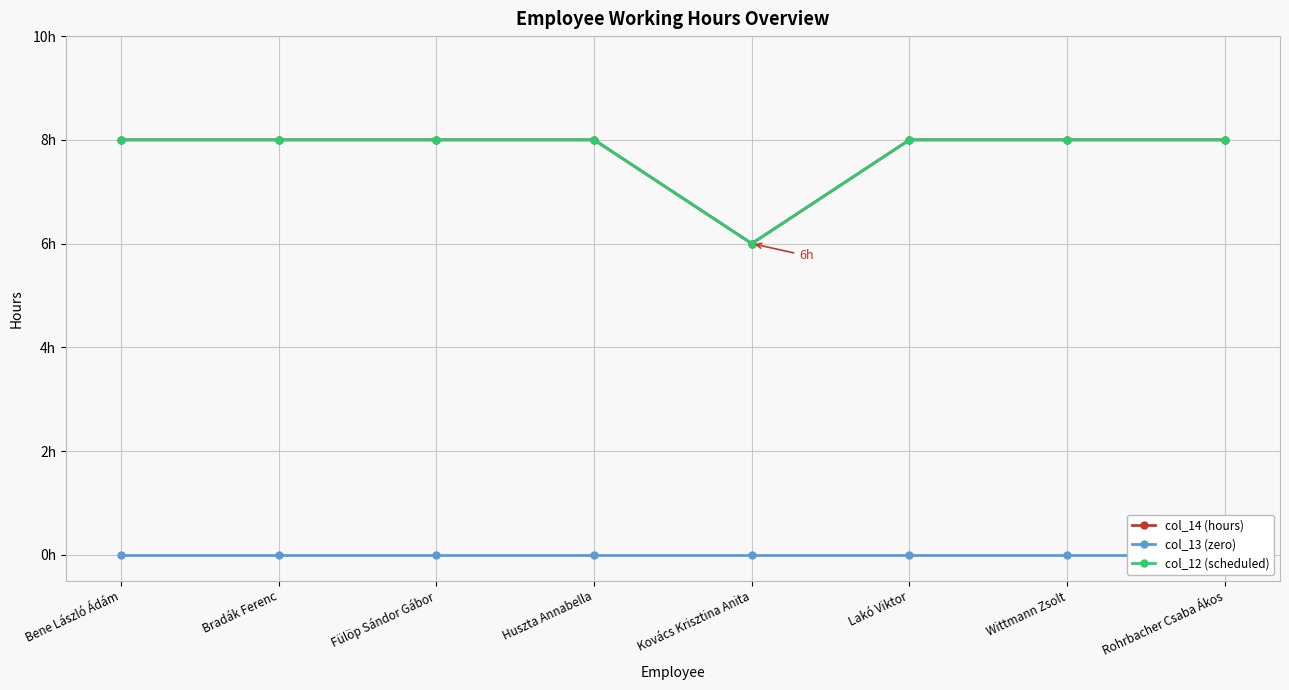

How many lines are shown in the chart?

3